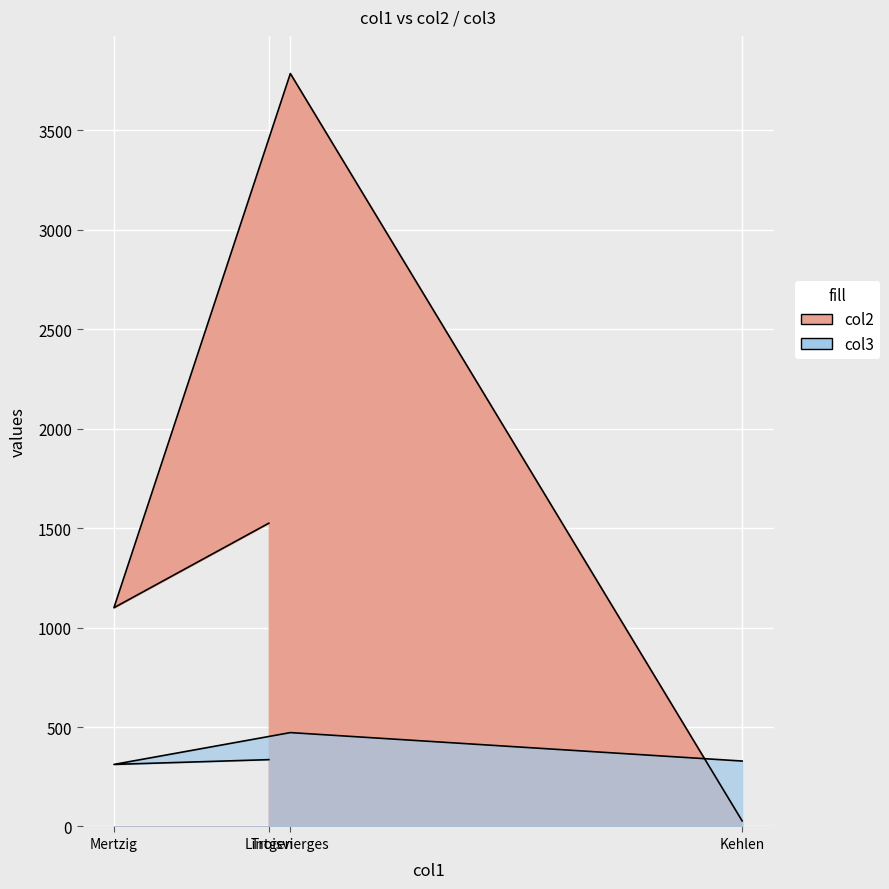

At which label does col3 first exceed 336?

Troisvierges